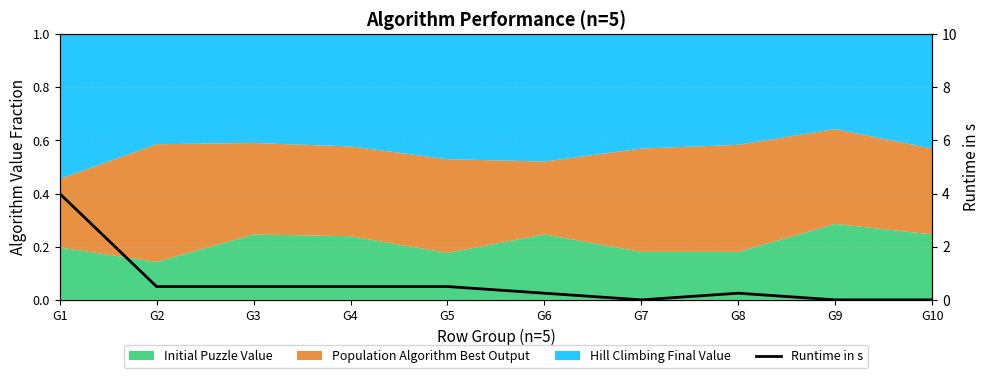

Where is the first local minimum?

G7